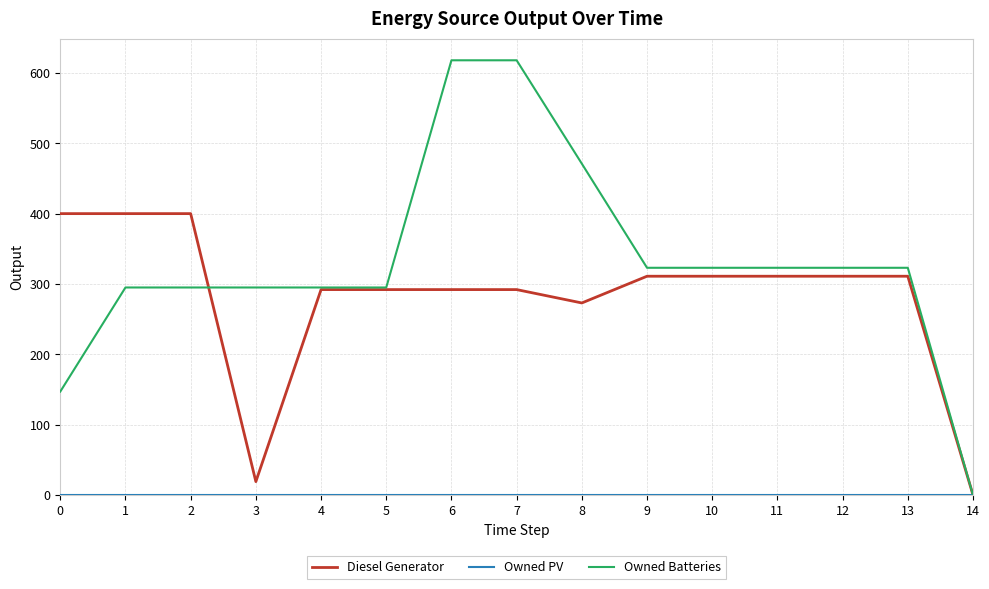

Is it true that Owned Batteries equals 241 at 8?

False